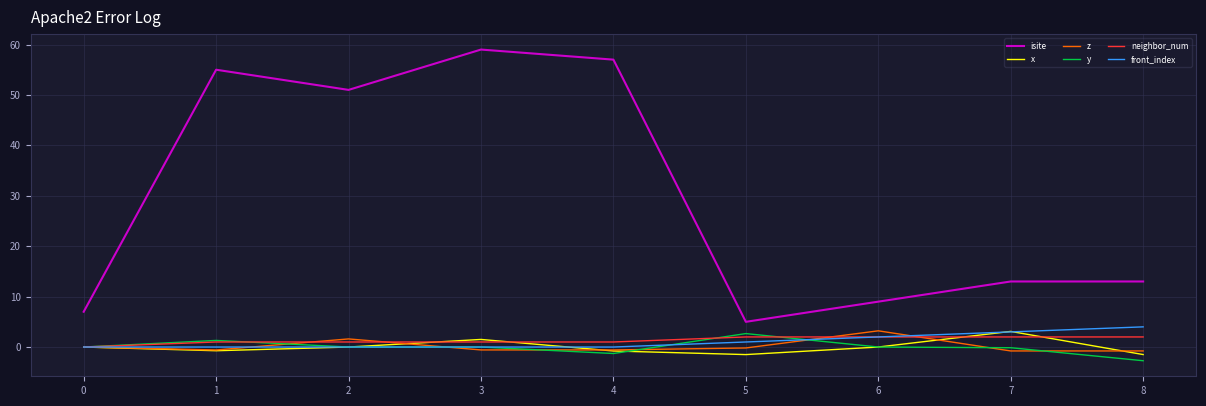

At which label is front_index closest to 2?

6